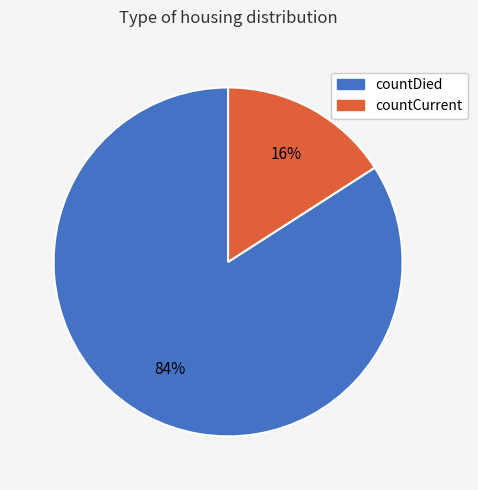

True or false: countCurrent accounts for 26% of the total.

False